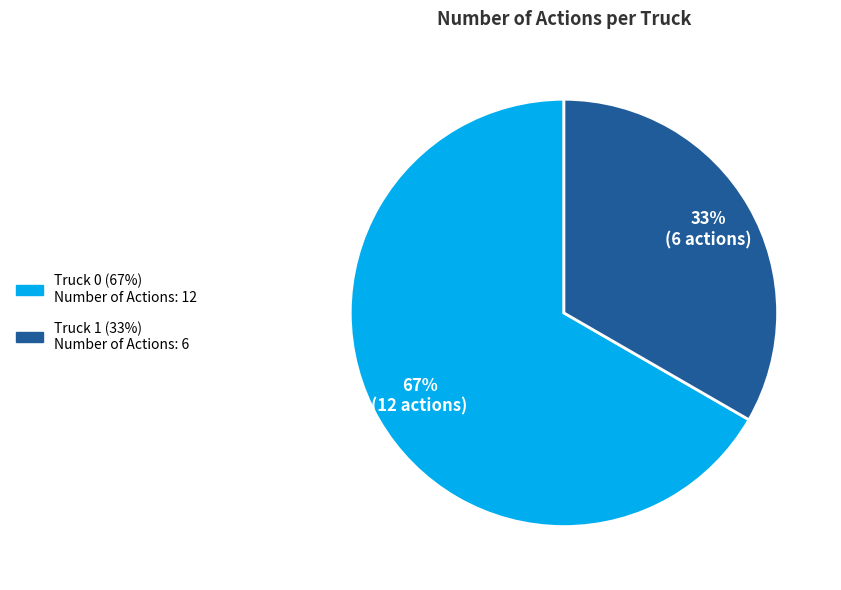

Count the number of slices in the pie.

2